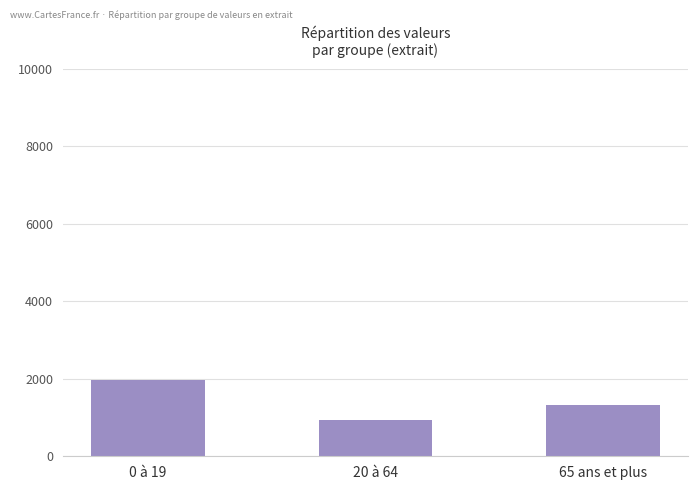

How many data points are less than 1327?

1